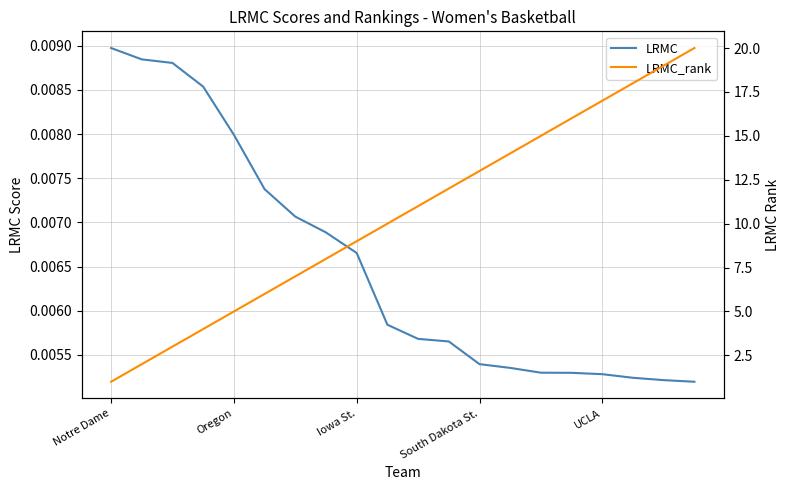

Reading right to left, list all the values displayed in this chart.

LRMC: 0.0	0.0	0.0	0.0	0.0	0.0	0.0	0.0	0.0	0.0	0.0	0.0	0.0	0.0	0.0	0.0	0.0	0.0	0.0	0.0
LRMC_rank: 20.0	19.0	18.0	17.0	16.0	15.0	14.0	13.0	12.0	11.0	10.0	9.0	8.0	7.0	6.0	5.0	4.0	3.0	2.0	1.0